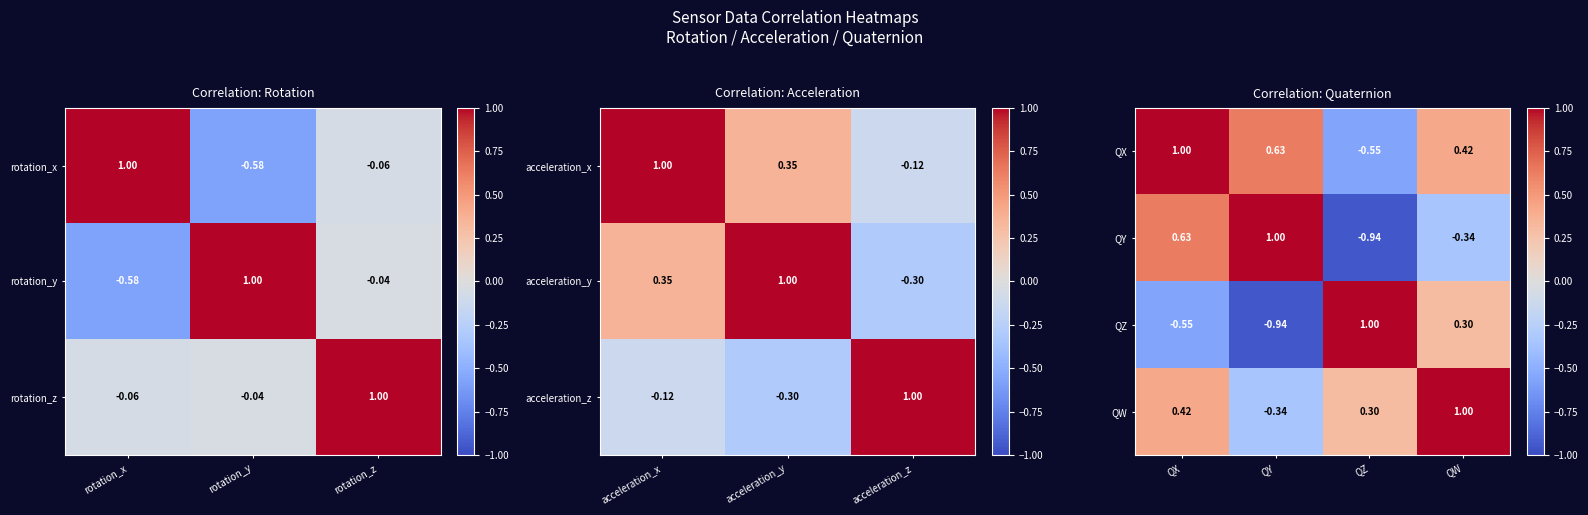

Where does the QY series first go above 0?

QX